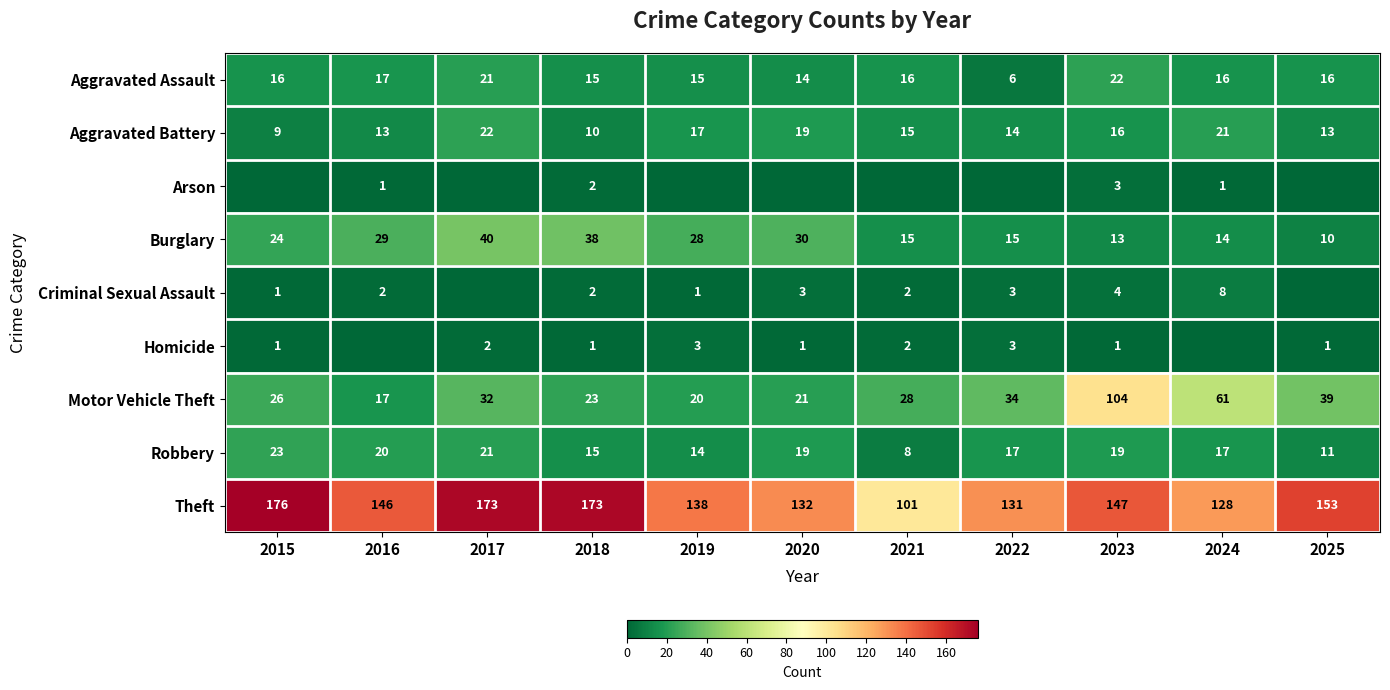

At how many categories does at least one series exceed 78?

11